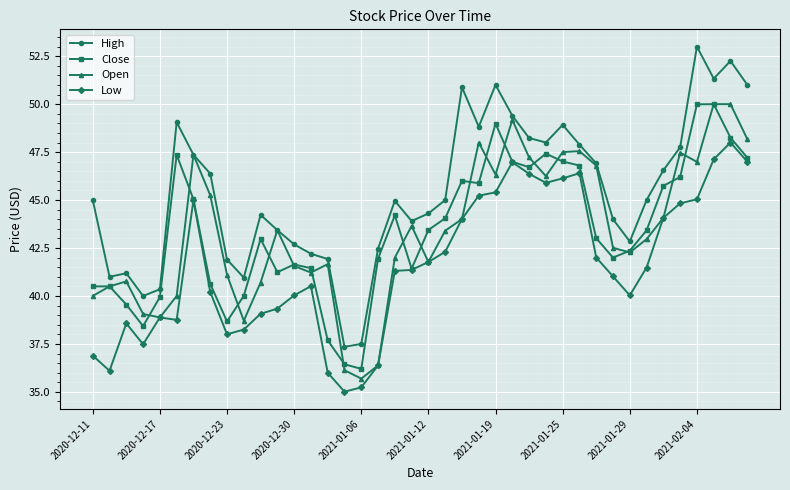

Which series has the widest spread of values?

High